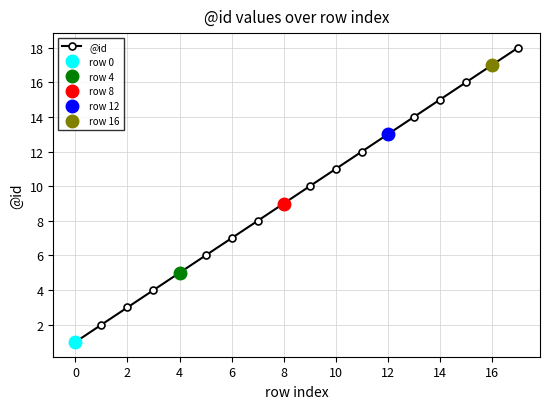

The value at 14 is 15. True or false?

True